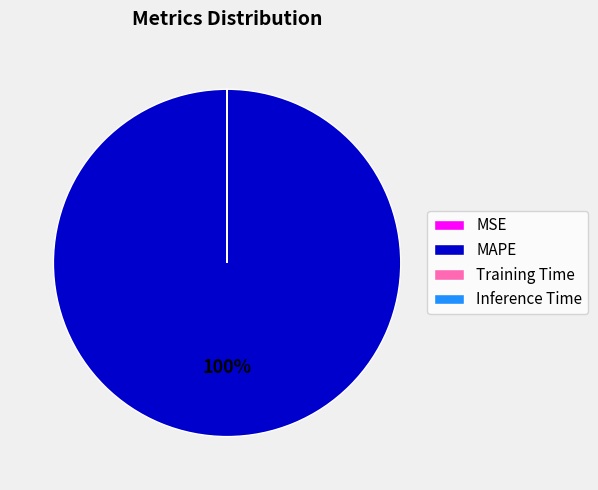

To the nearest percent, what is the average slice percentage?

25%